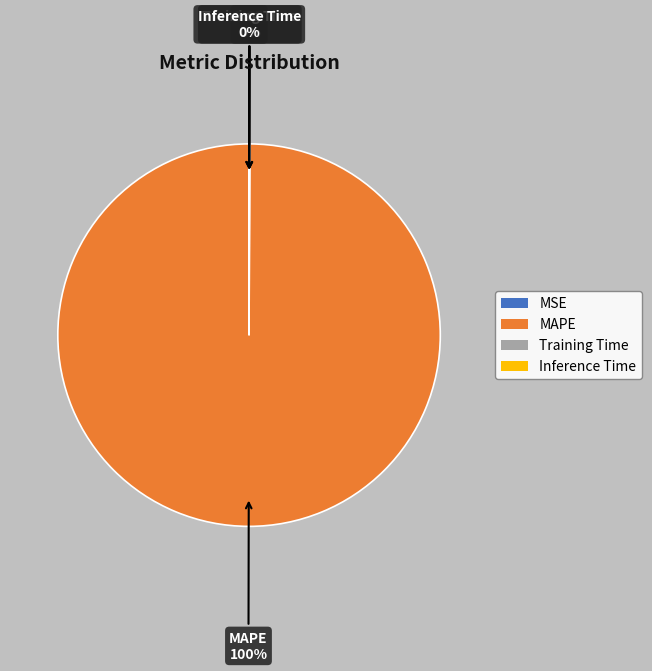

What is the majority slice?

MAPE